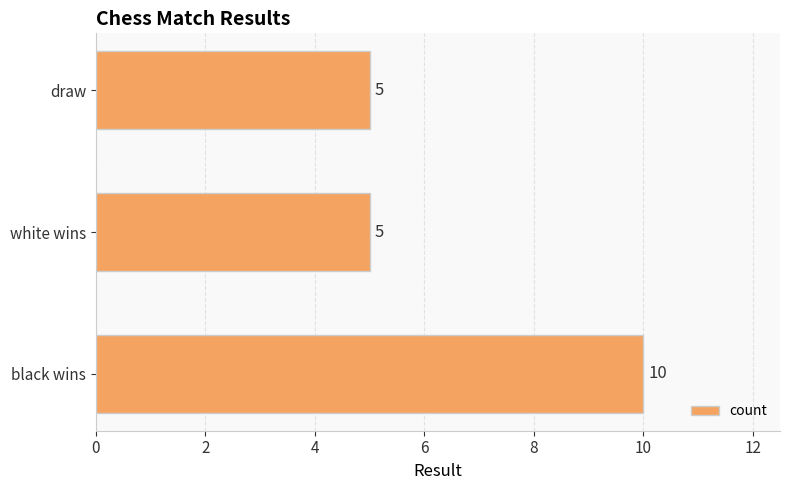

What is the greatest value displayed?

10